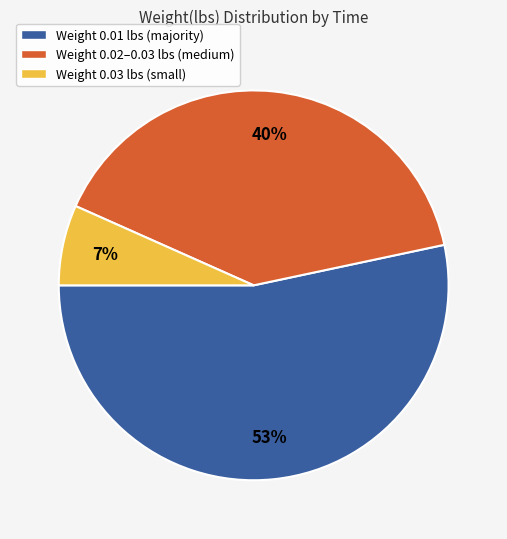

To the nearest percent, what is the average slice percentage?

33%